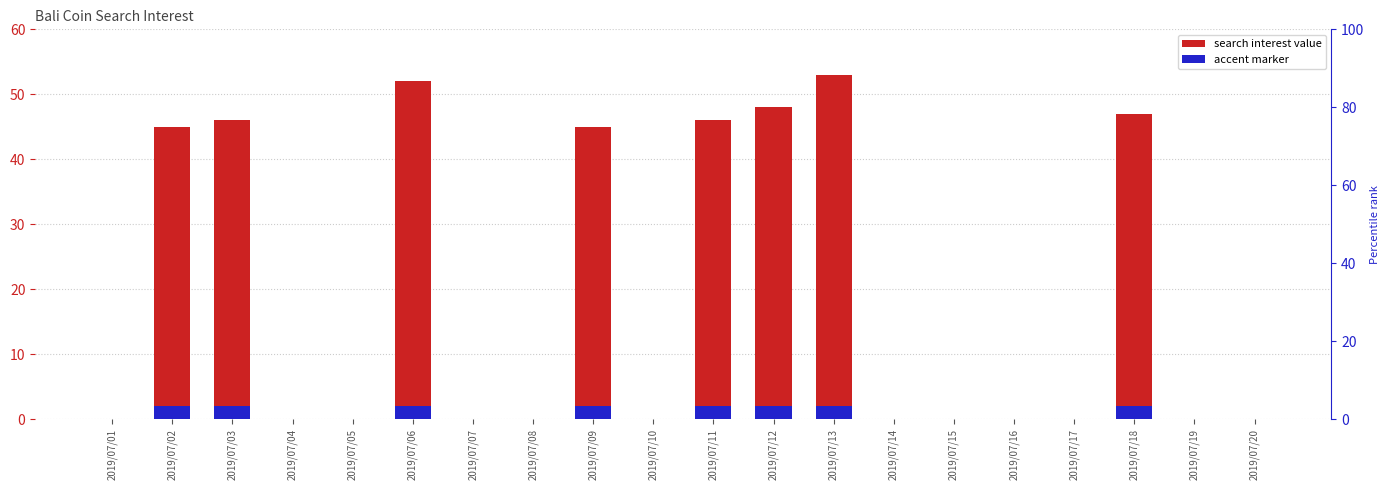

Reading right to left, transcribe all the data shown in this chart.

0	0	47	0	0	0	0	53	48	46	0	45	0	0	52	0	0	46	45	0